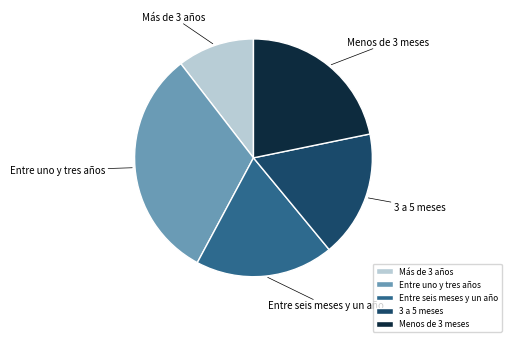

Rank the categories by value from lowest to highest.

Más de 3 años, 3 a 5 meses, Entre seis meses y un año, Menos de 3 meses, Entre uno y tres años